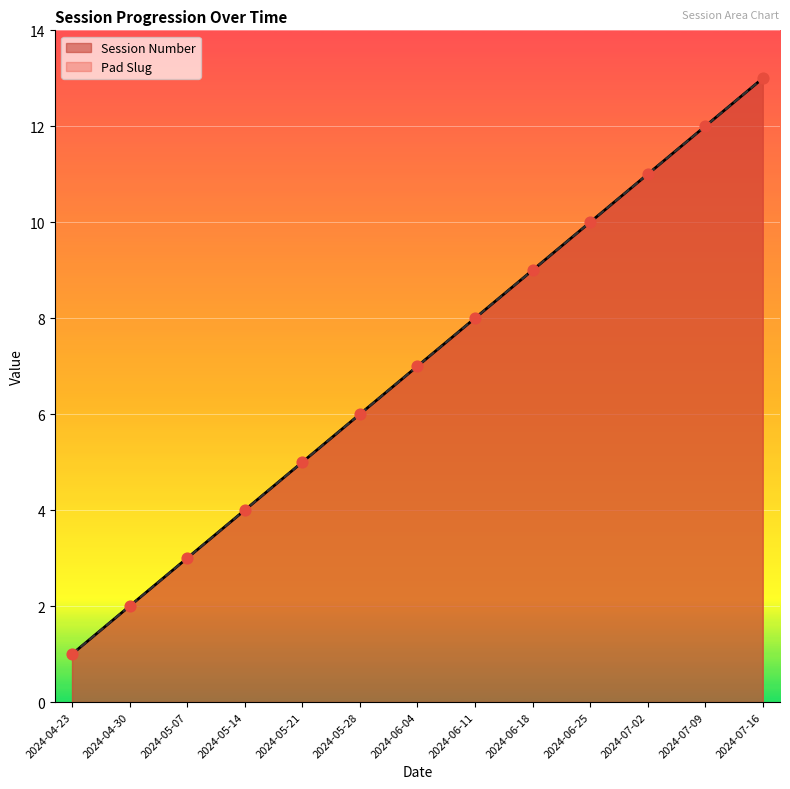

Which series has the largest total across all categories?

Session Number